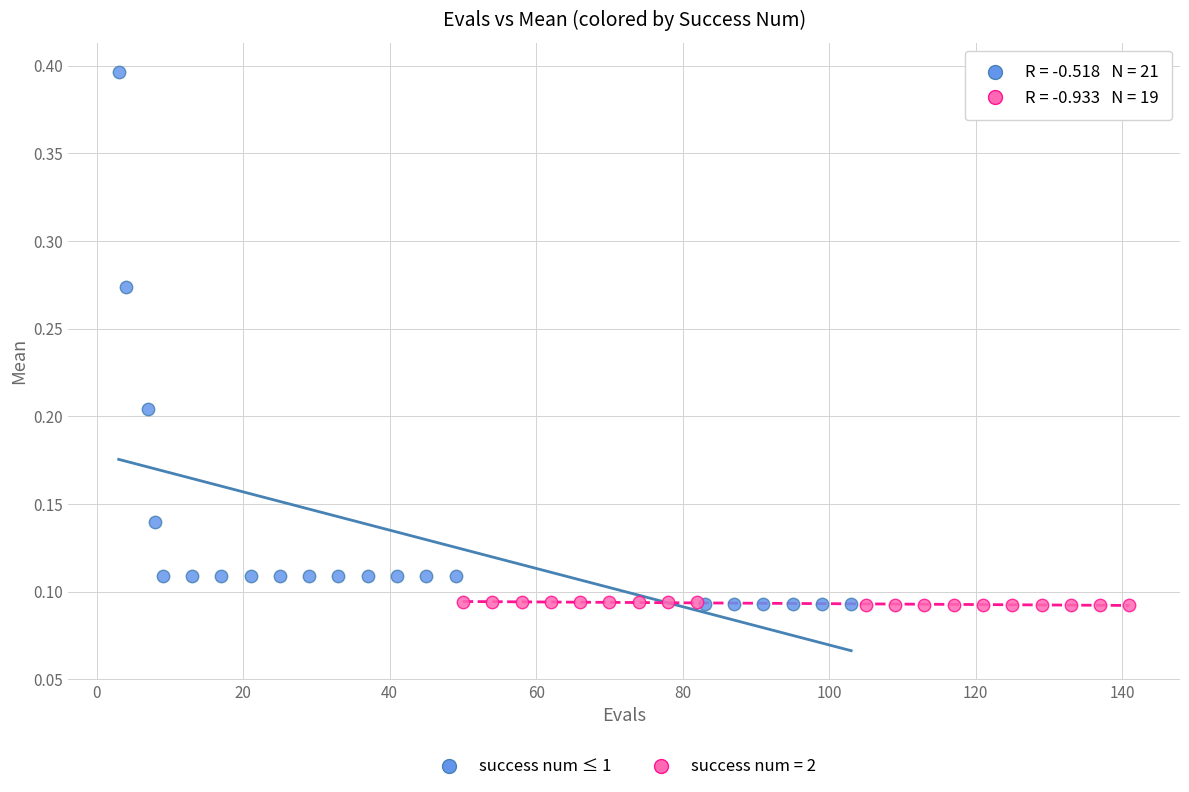

Which series contains the highest Y value?

success num ≤ 1